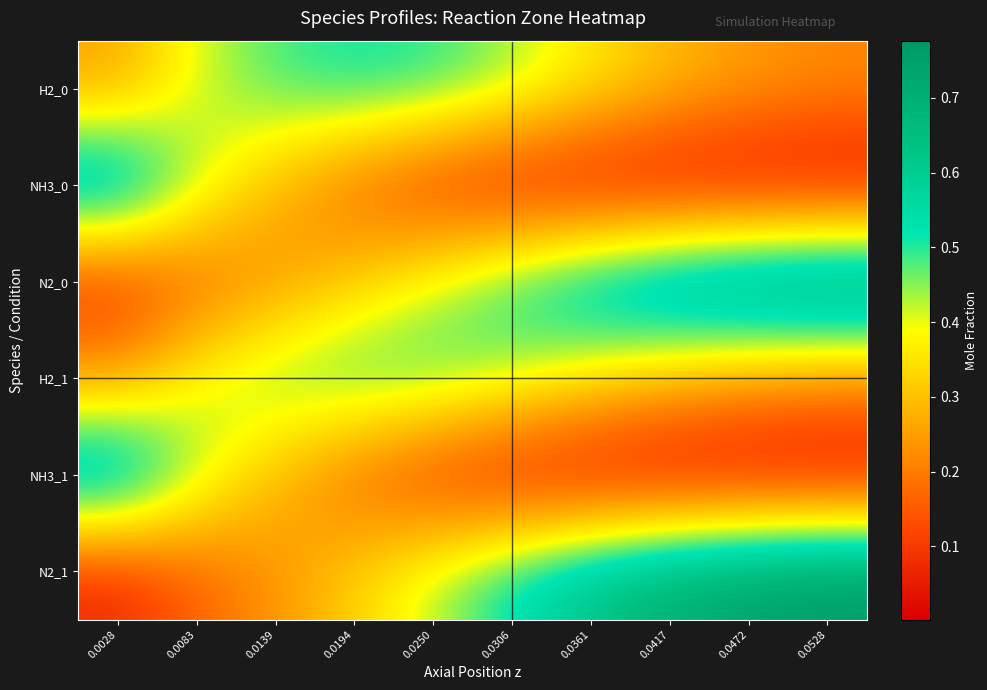

Which series has the widest spread of values?

N2_1